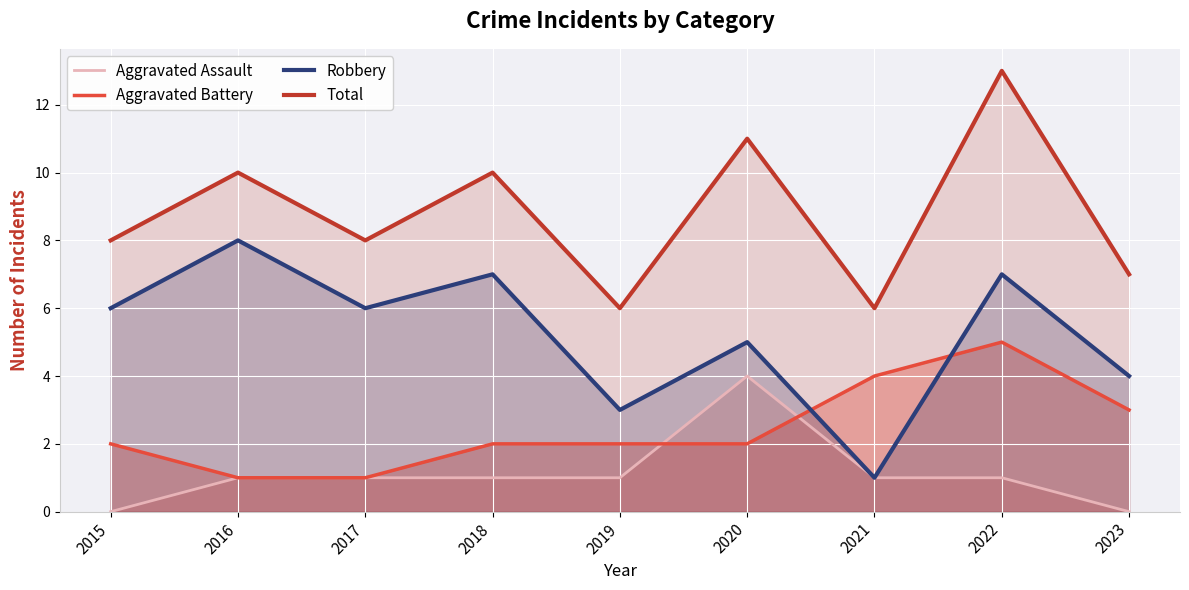

Which series changed the most between 2020 and 2021?

Total